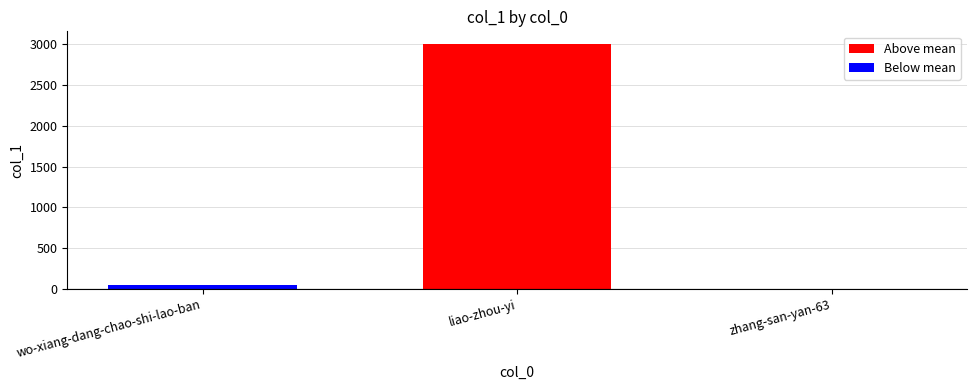

How many categories are shown in the chart?

3